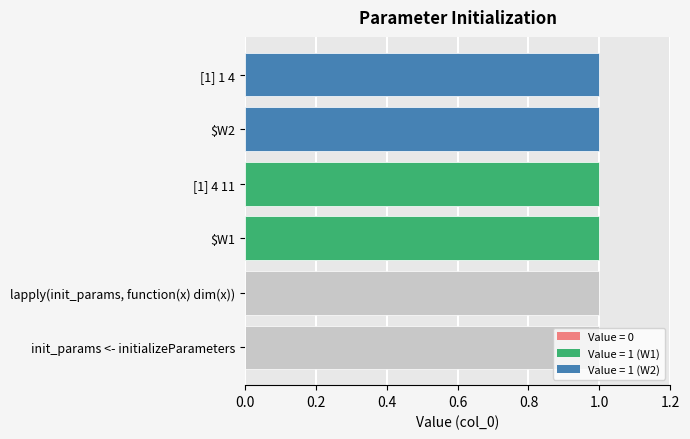

Are the bars horizontal?

Yes